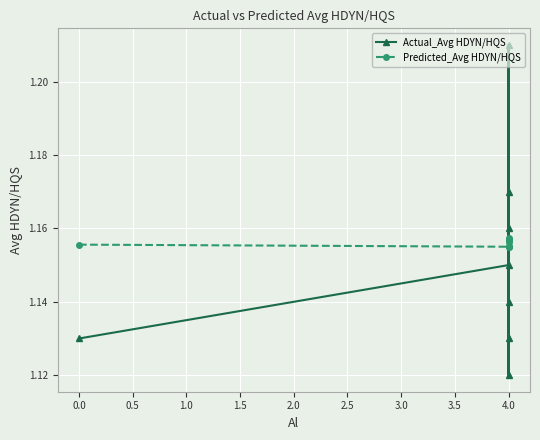

At 0.0, list the series in order from largest to smallest.

Predicted_Avg HDYN/HQS, Actual_Avg HDYN/HQS